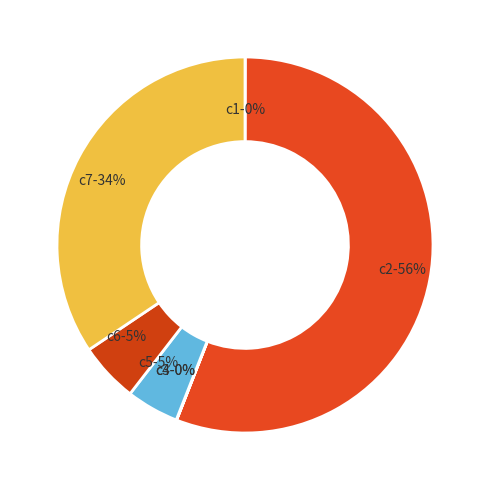

What is the largest slice in the pie chart?

c2